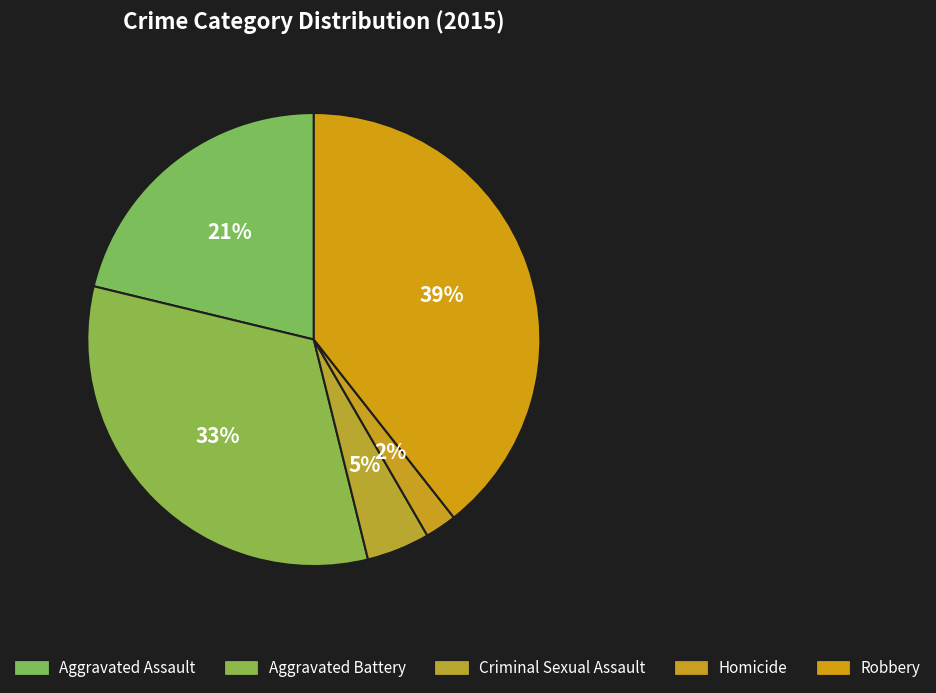

Does any single category account for the majority?

No